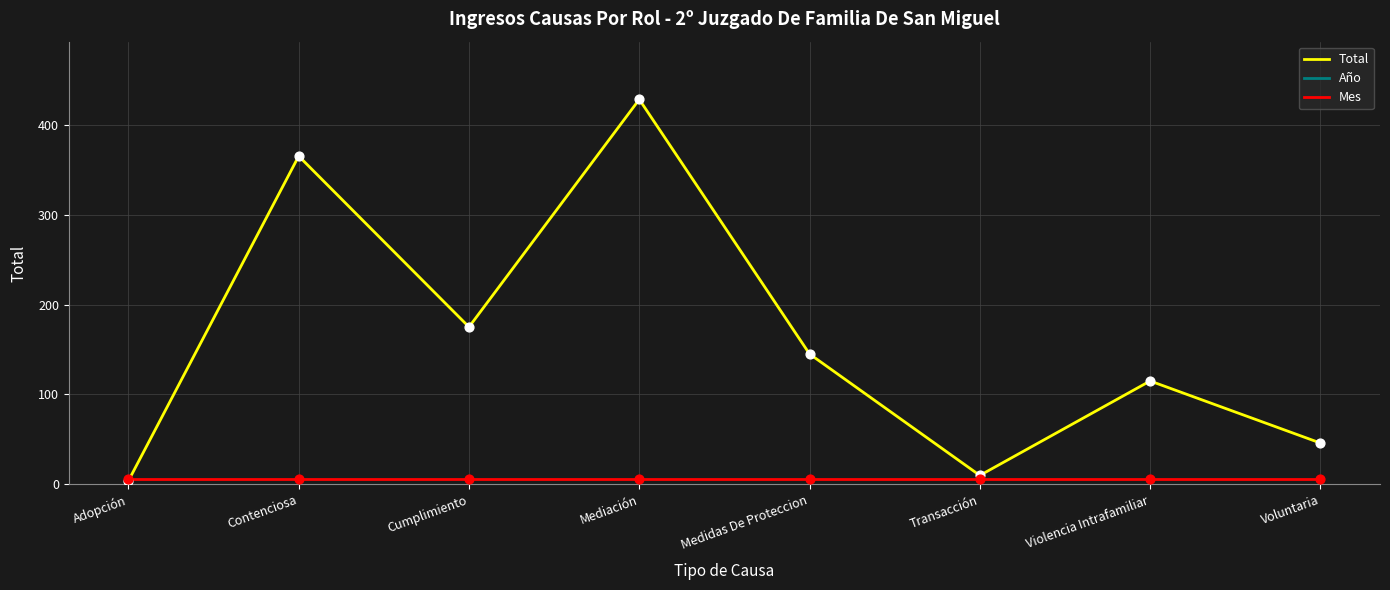

What are all the series names shown in the legend?

Total, Año, Mes